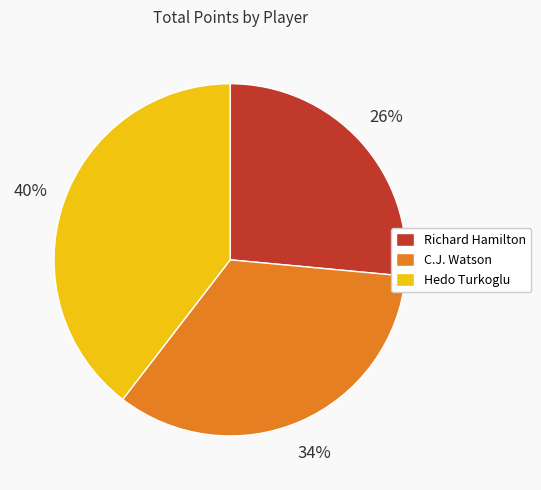

The C.J. Watson slice represents 47% of the pie. True or false?

False